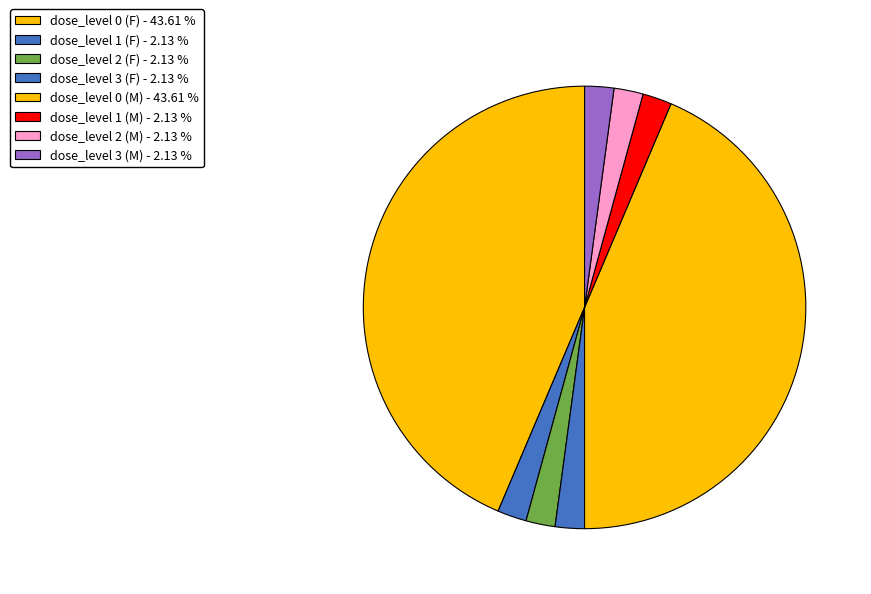

Count the number of slices in the pie.

8